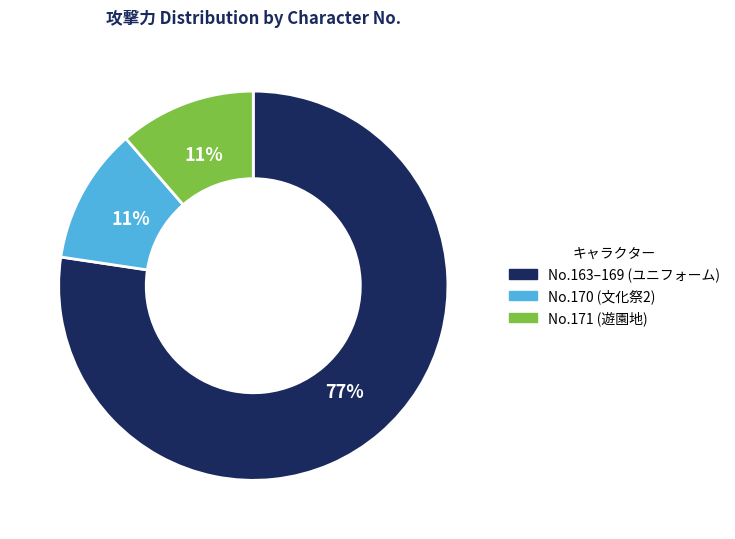

To the nearest percent, what portion does No.171 (遊園地) represent?

11%